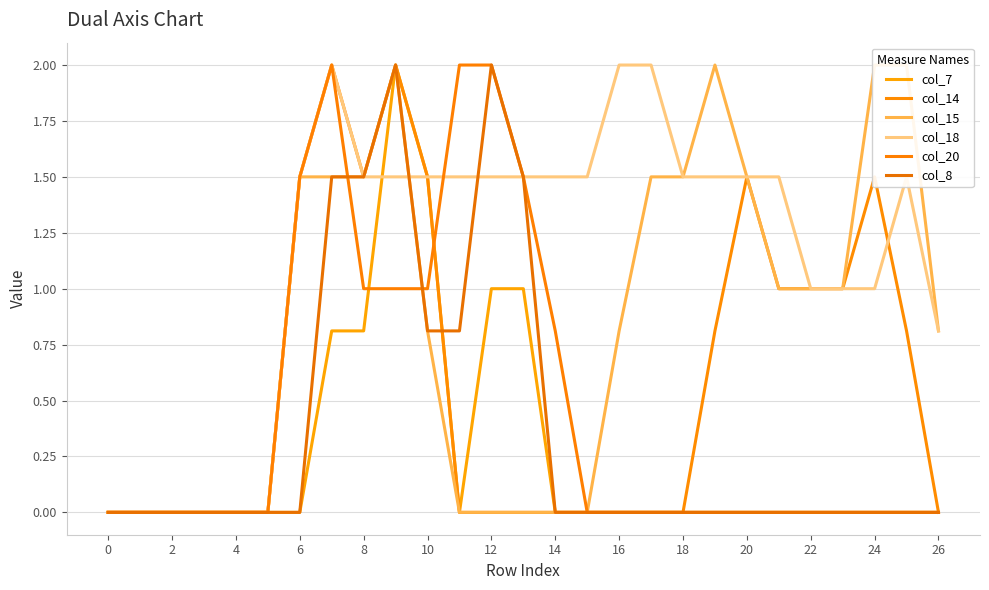

Reading left to right, extract all data points from this chart.

col_7: 0.0	0.0	0.0	0.0	0.0	0.0	0.0	0.8	0.8	2.0	1.5	0.0	1.0	1.0	0.0	0.0	0.0	0.0	0.0	0.0	0.0	0.0	0.0	0.0	0.0	0.0	0.0
col_14: 0.0	0.0	0.0	0.0	0.0	0.0	1.5	2.0	1.5	2.0	1.5	0.0	0.0	0.0	0.0	0.0	0.0	0.0	0.0	0.8	1.5	1.0	1.0	1.0	1.5	0.8	0.0
col_15: 0.0	0.0	0.0	0.0	0.0	0.0	1.5	1.5	1.5	2.0	0.8	0.0	0.0	0.0	0.0	0.0	0.8	1.5	1.5	2.0	1.5	1.0	1.0	1.0	2.0	2.0	0.8
col_18: 0.0	0.0	0.0	0.0	0.0	0.0	1.5	2.0	1.5	1.5	1.5	1.5	1.5	1.5	1.5	1.5	2.0	2.0	1.5	1.5	1.5	1.5	1.0	1.0	1.0	1.5	0.8
col_20: 0.0	0.0	0.0	0.0	0.0	0.0	1.5	2.0	1.0	1.0	1.0	2.0	2.0	1.5	0.8	0.0	0.0	0.0	0.0	0.0	0.0	0.0	0.0	0.0	0.0	0.0	0.0
col_8: 0.0	0.0	0.0	0.0	0.0	0.0	0.0	1.5	1.5	2.0	0.8	0.8	2.0	1.5	0.0	0.0	0.0	0.0	0.0	0.0	0.0	0.0	0.0	0.0	0.0	0.0	0.0